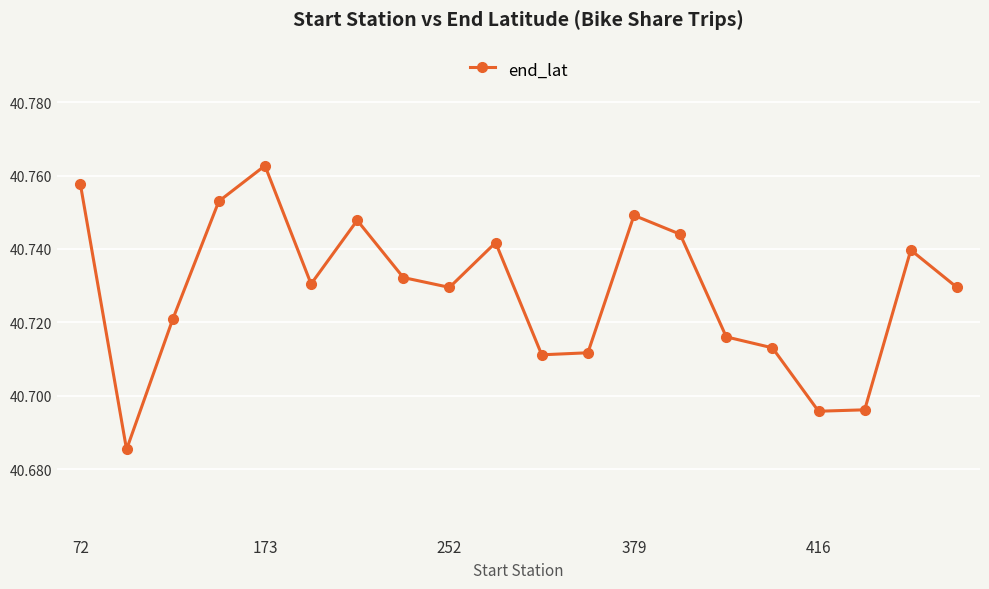

Is this an area chart (filled region under the line)?

No